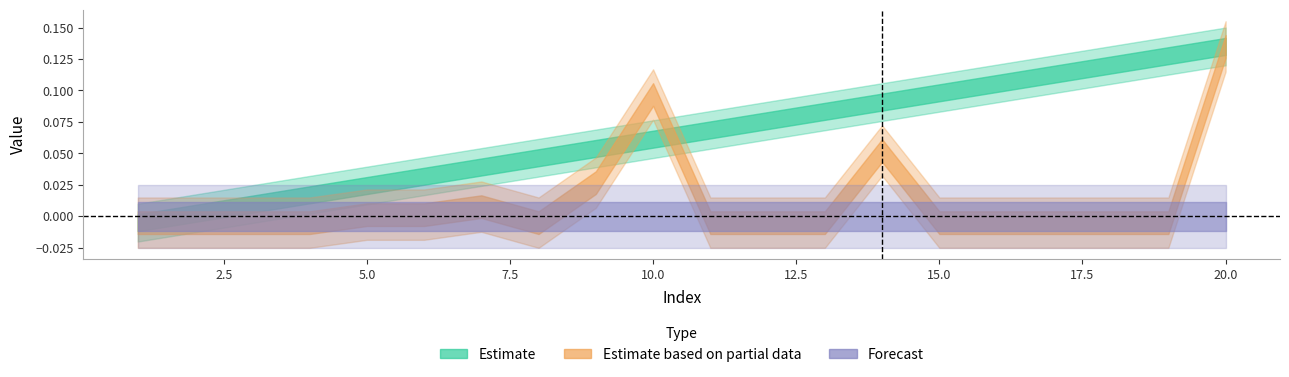

Reading right to left, what are all the values shown in this chart?

col_3_values: 20=0.1	19=0.1	18=0.1	17=0.1	16=0.1	15=0.1	14=0.1	13=0.1	12=0.1	11=0.1	10=0.1	9=0.1	8=0.0	7=0.0	6=0.0	5=0.0	4=0.0	3=0.0	2=0.0	1=-0.0
col_6_values: 20=0.1	19=-0.0	18=-0.0	17=-0.0	16=-0.0	15=-0.0	14=0.1	13=-0.0	12=-0.0	11=-0.0	10=0.1	9=0.0	8=-0.0	7=0.0	6=0.0	5=0.0	4=-0.0	3=-0.0	2=-0.0	1=-0.0